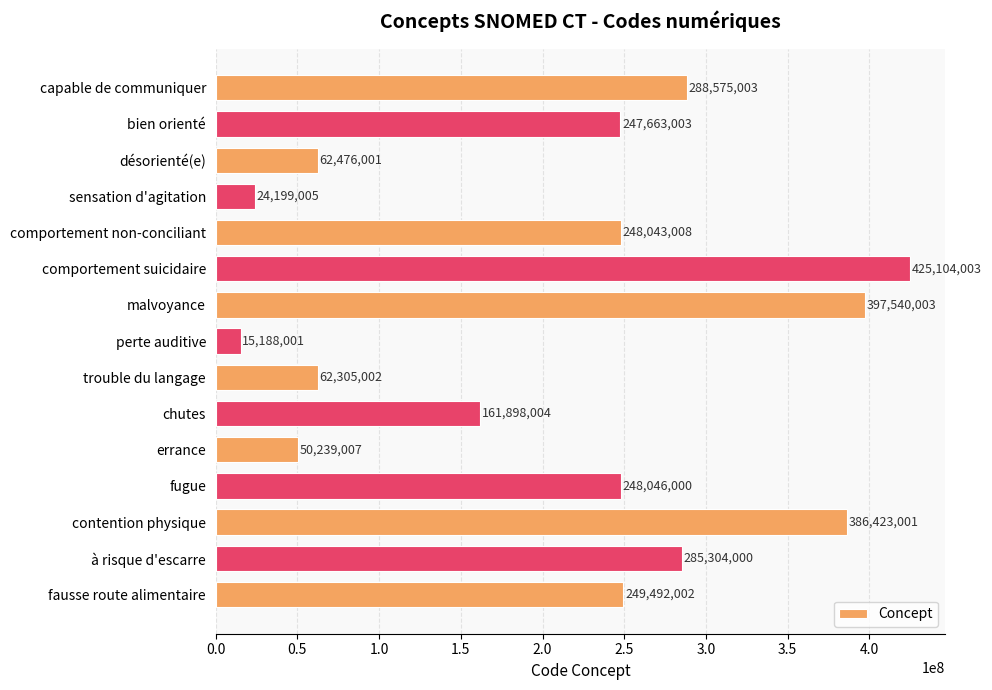

What is the change in value from capable de communiquer to malvoyance?

+108965000